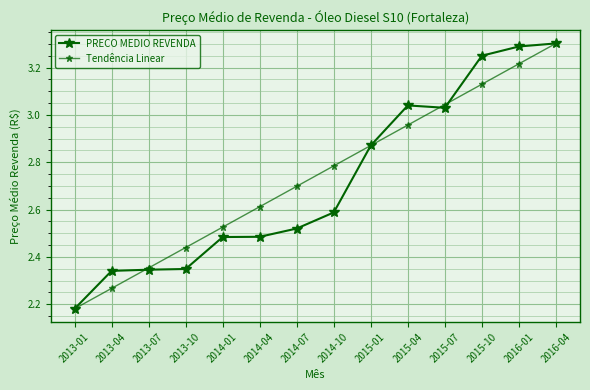

The value of Tendência Linear at 2013-01 is 0.6. True or false?

False